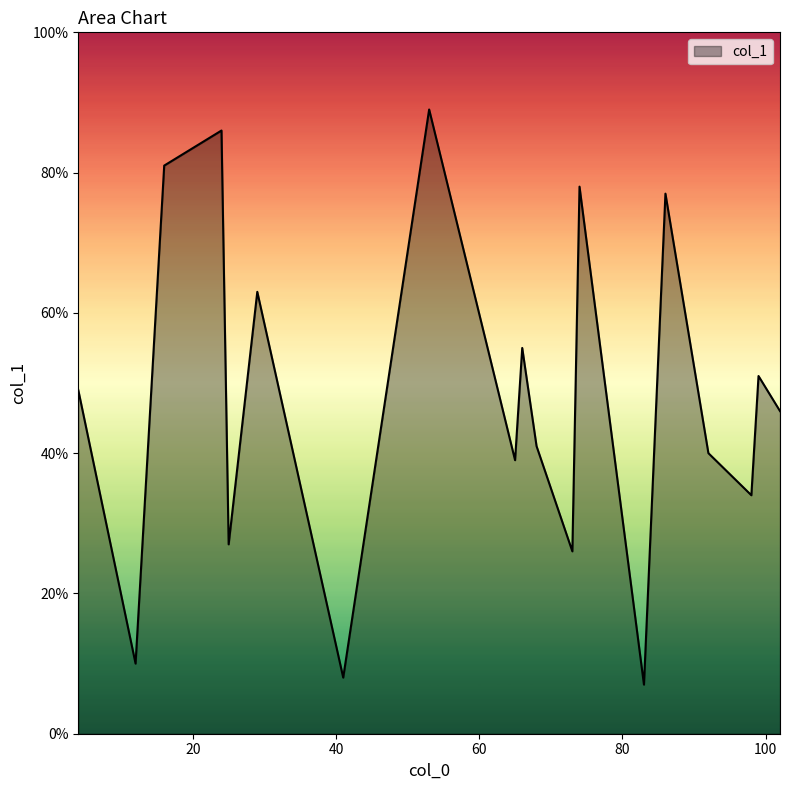

What is the difference between the maximum and minimum values?

82